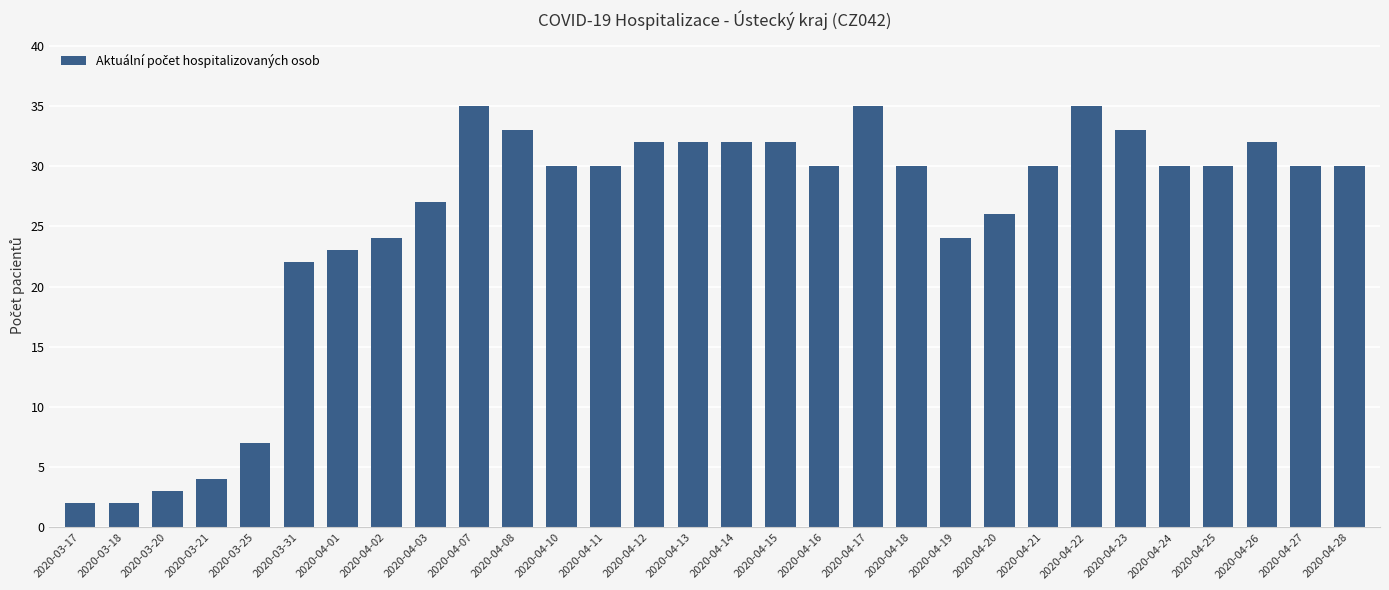

Reading left to right, what are all the values shown in this chart?

2	2	3	4	7	22	23	24	27	35	33	30	30	32	32	32	32	30	35	30	24	26	30	35	33	30	30	32	30	30